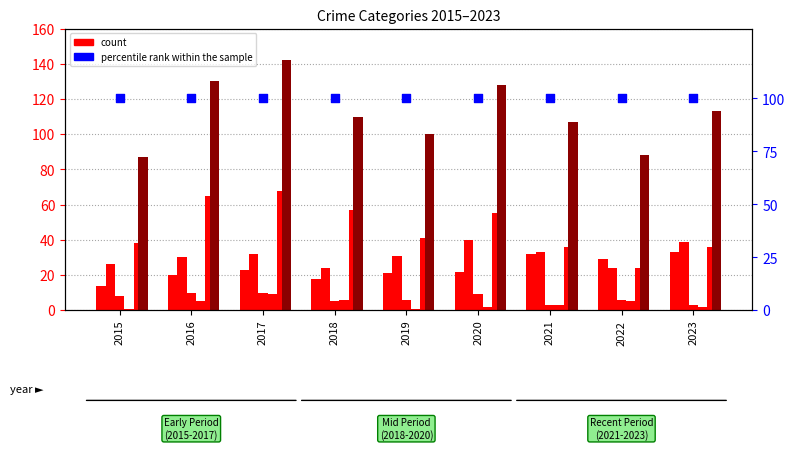

At which category is the sum across all series the highest?

2017